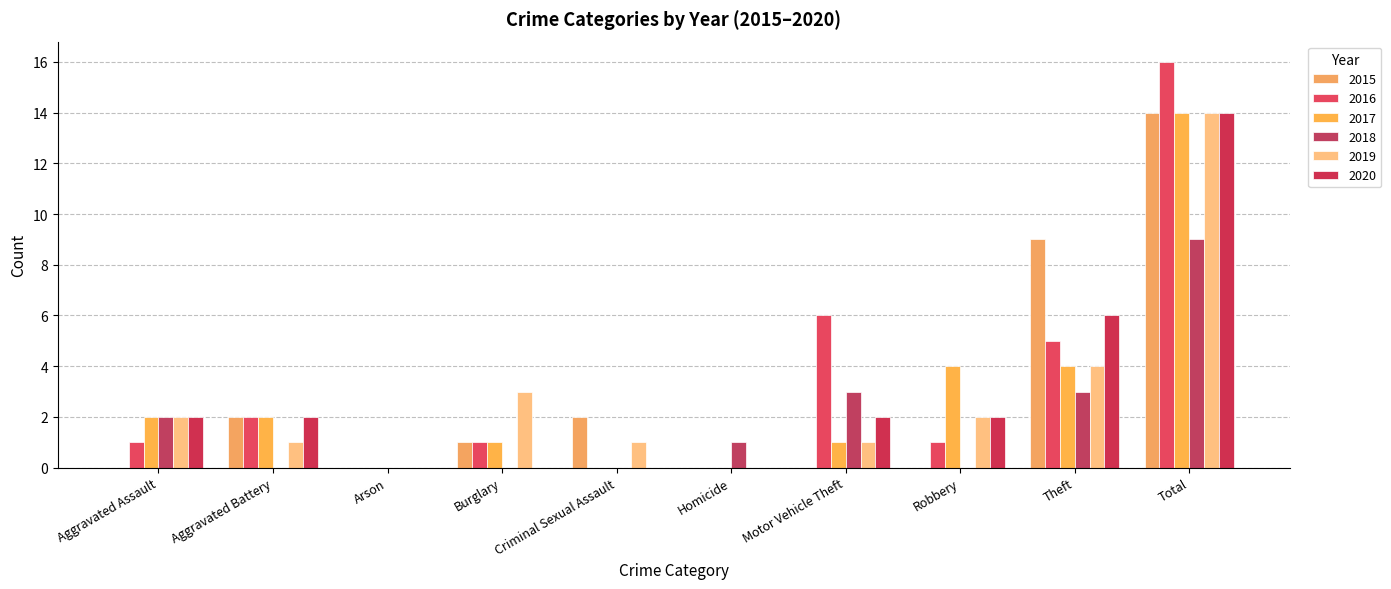

How many groups of bars are there?

10